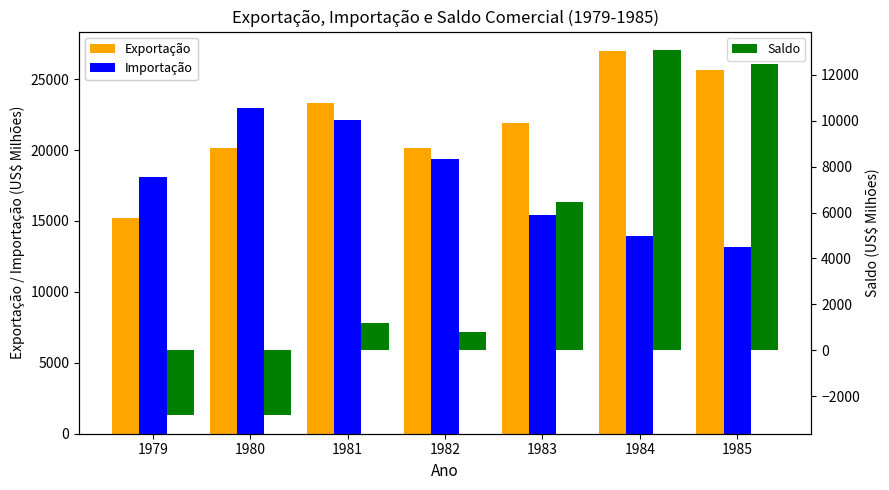

At 1985, list the series in order from largest to smallest.

Exportação, Importação, Saldo